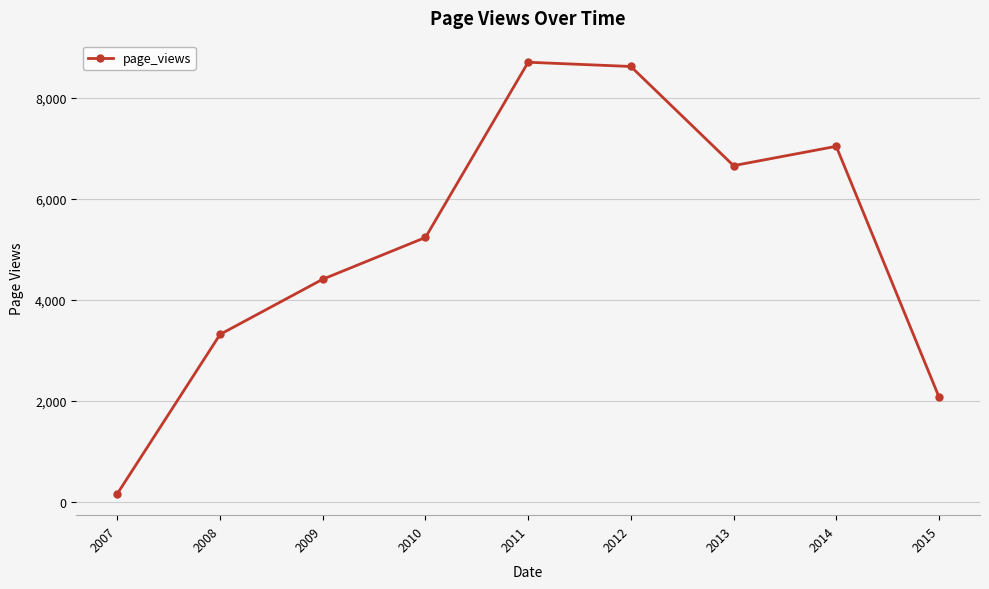

What is the ratio of the value at 2011 to the value at 2008?

2.6